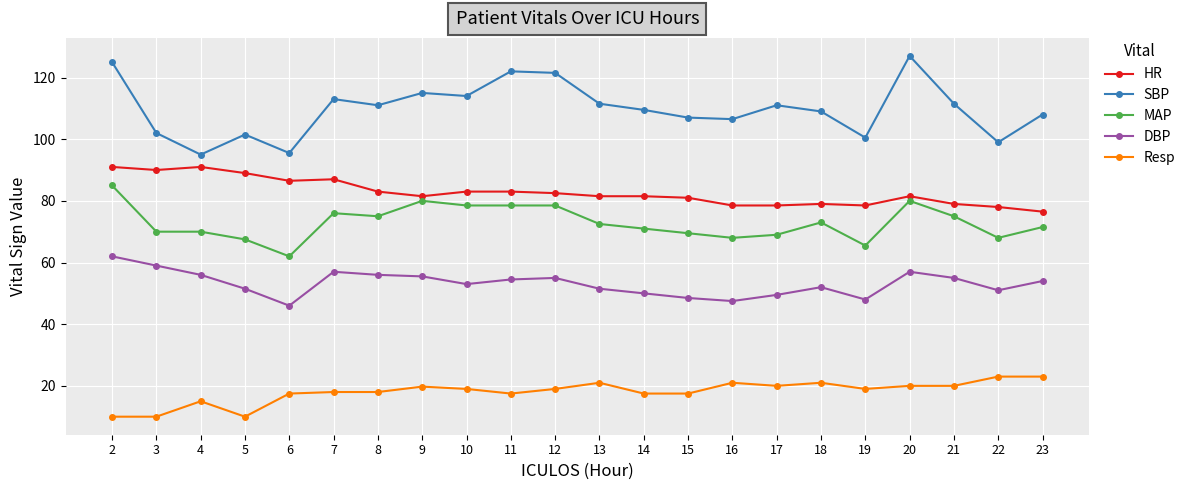

What are all the series names shown in the legend?

HR, SBP, MAP, DBP, Resp